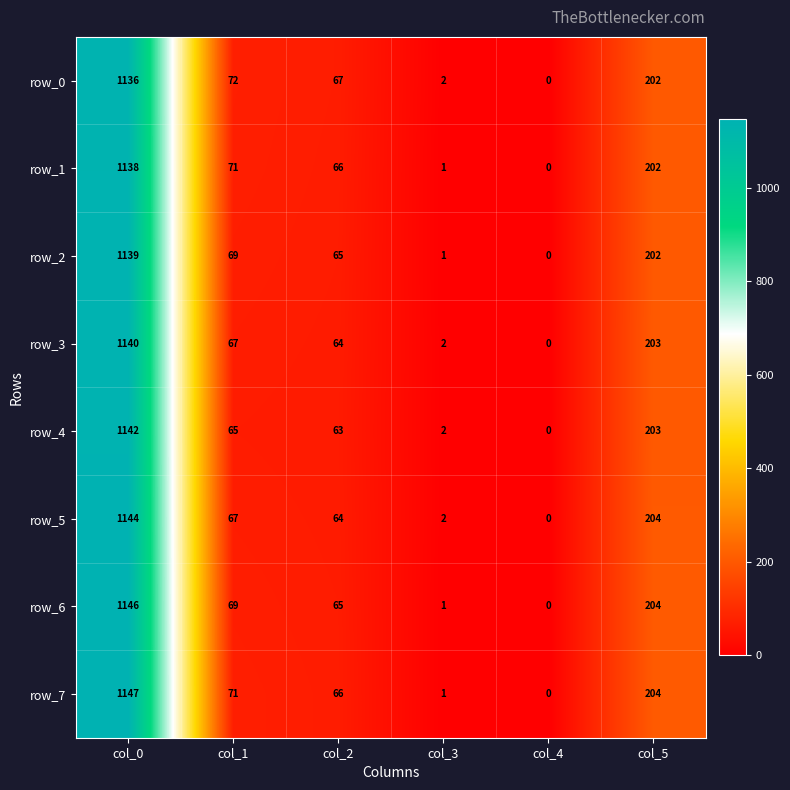

The row_6 series shows 734 at col_0. True or false?

False